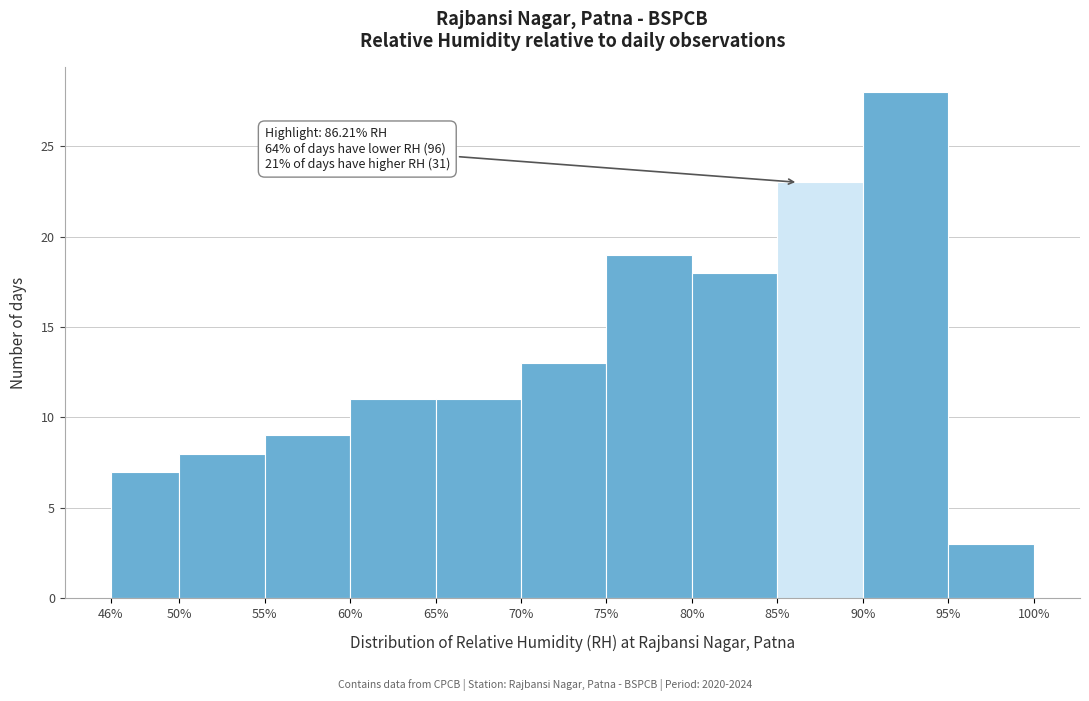

Over which range of the x-axis is the bar tallest?

90% to 95%